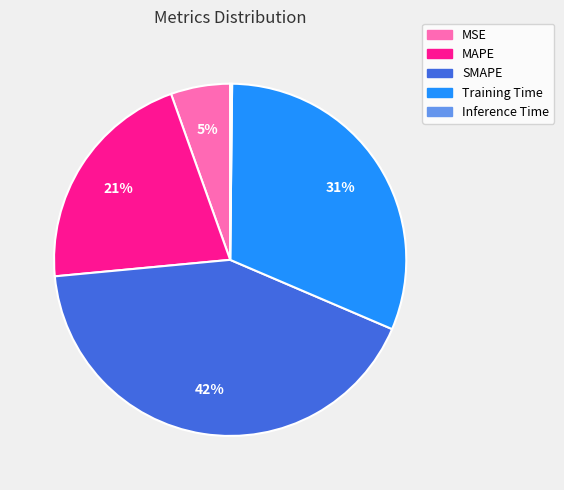

Does Training Time represent more than half of the total?

No